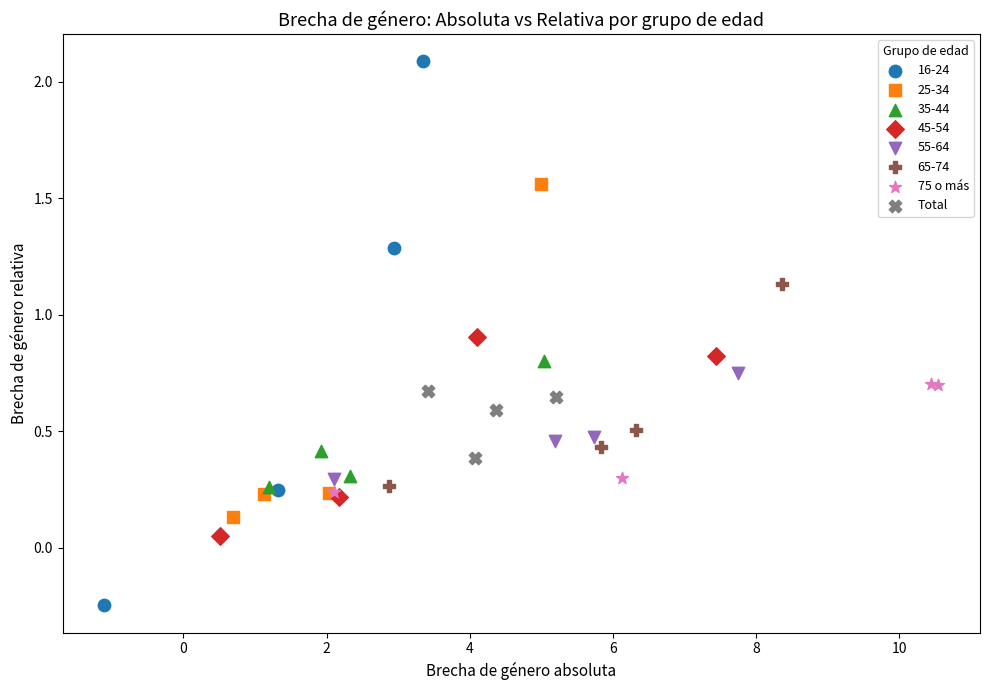

Which series contains the lowest Y value?

16-24